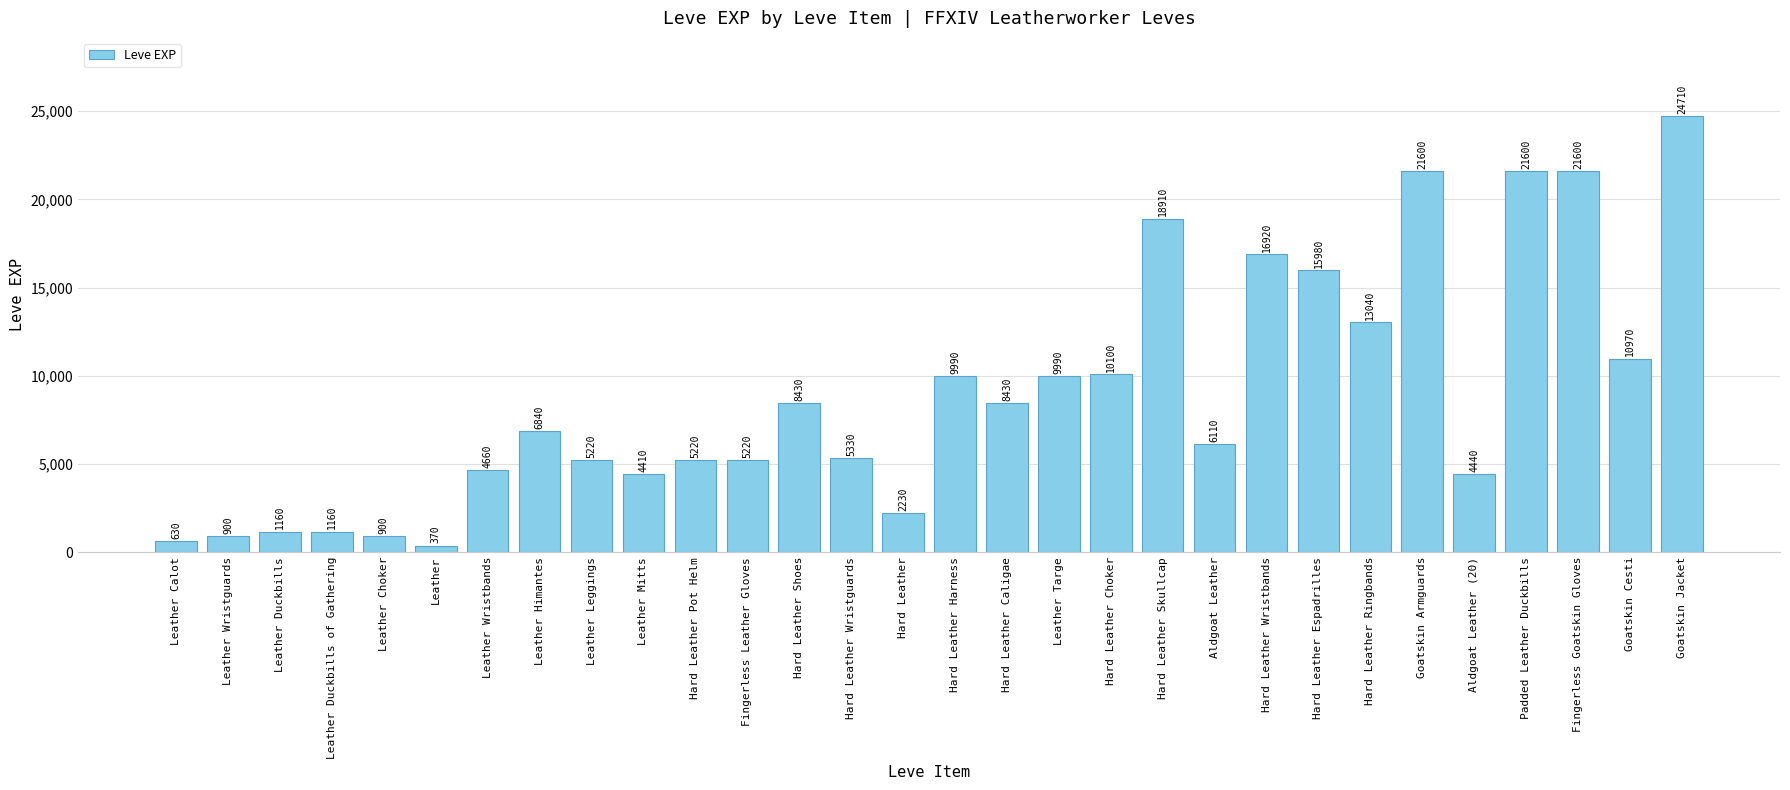

Reading left to right, what are all the values shown in this chart?

Leather Calot=630	Leather Wristguards=900	Leather Duckbills=1160	Leather Duckbills of Gathering=1160	Leather Choker=900	Leather=370	Leather Wristbands=4660	Leather Himantes=6840	Leather Leggings=5220	Leather Mitts=4410	Hard Leather Pot Helm=5220	Fingerless Leather Gloves=5220	Hard Leather Shoes=8430	Hard Leather Wristguards=5330	Hard Leather=2230	Hard Leather Harness=9990	Hard Leather Caligae=8430	Leather Targe=9990	Hard Leather Choker=10100	Hard Leather Skullcap=18910	Aldgoat Leather=6110	Hard Leather Wristbands=16920	Hard Leather Espadrilles=15980	Hard Leather Ringbands=13040	Goatskin Armguards=21600	Aldgoat Leather (20)=4440	Padded Leather Duckbills=21600	Fingerless Goatskin Gloves=21600	Goatskin Cesti=10970	Goatskin Jacket=24710